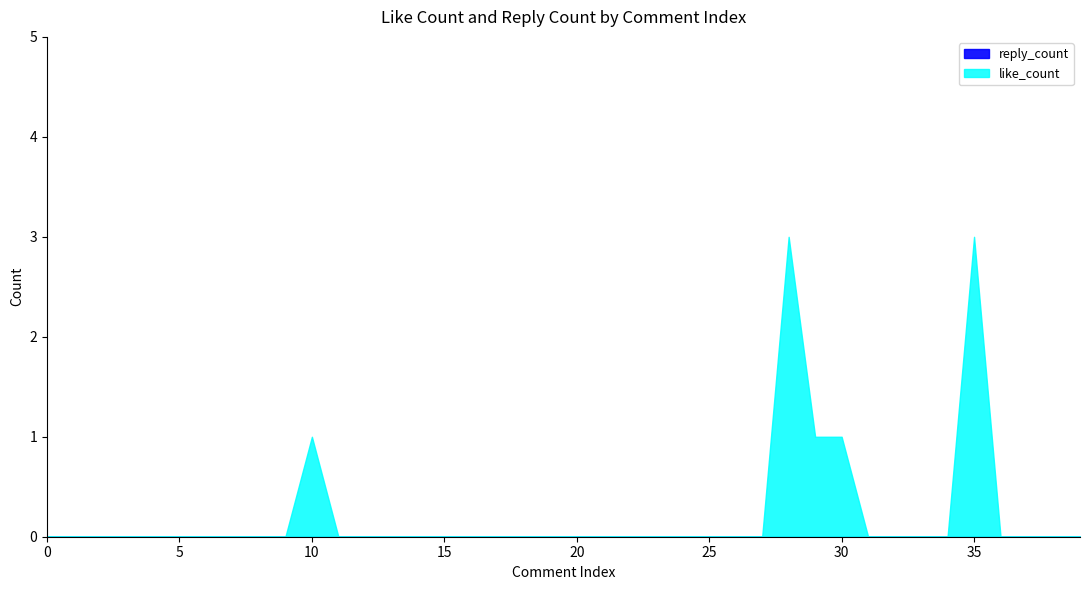

True or false: like_count has a value of -1 at 22.

False